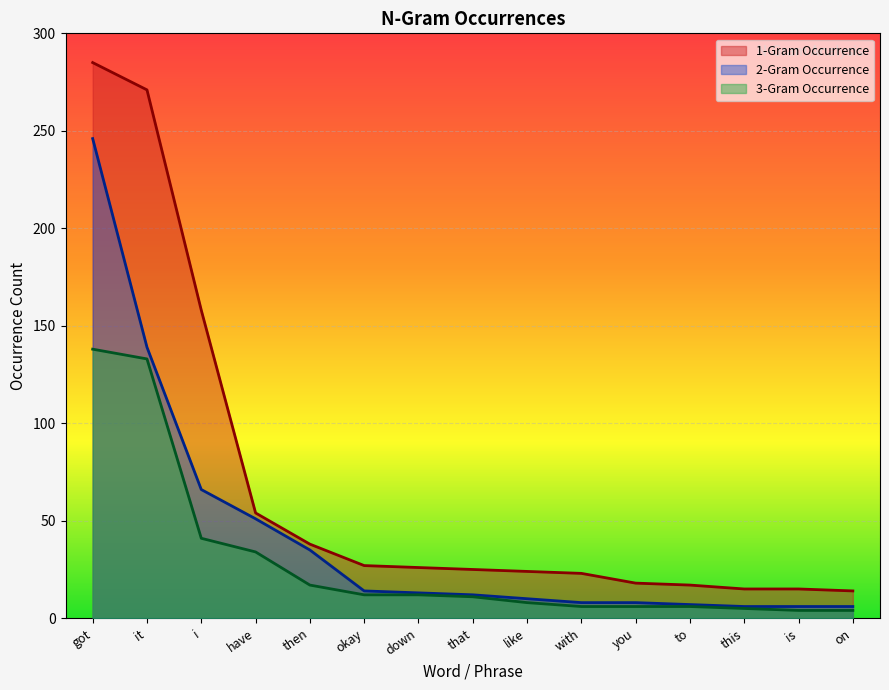

Which series has the widest spread of values?

1-Gram Occurrence